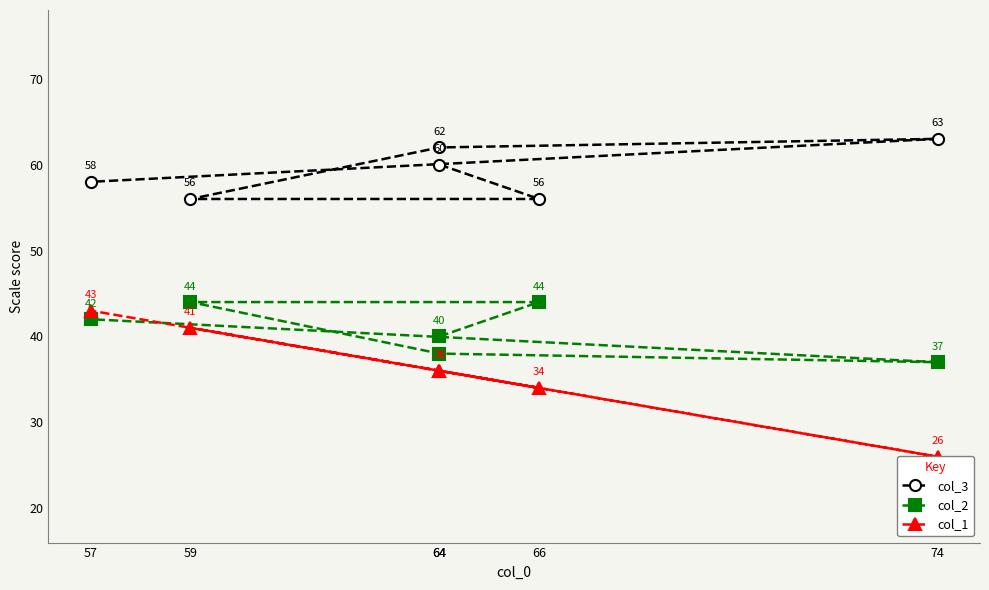

At how many categories does at least one series exceed 54?

6